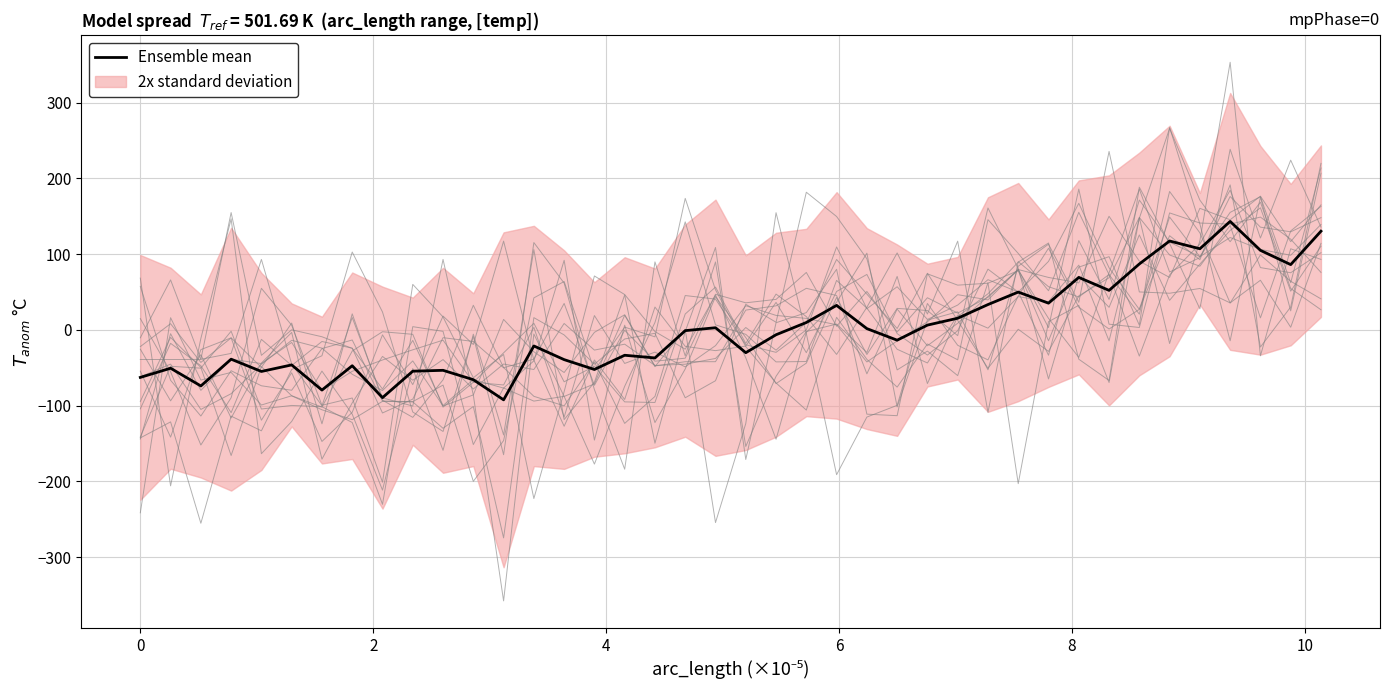

How many lines are shown in the chart?

1